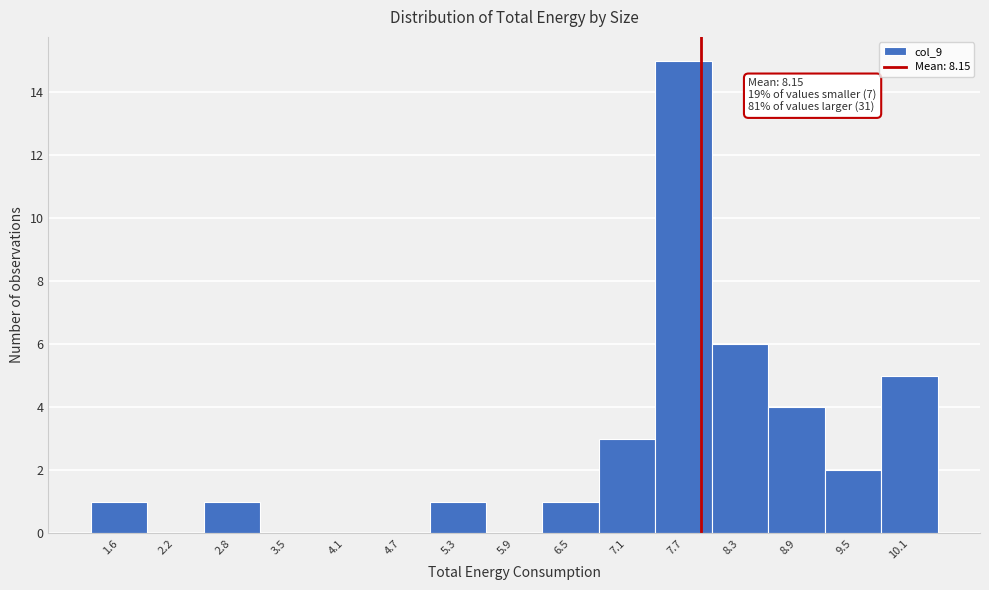

Reading left to right, extract all data points from this chart.

1.6=1	2.2=0	2.8=1	3.5=0	4.1=0	4.7=0	5.3=1	5.9=0	6.5=1	7.1=3	7.7=15	8.3=6	8.9=4	9.5=2	10.1=5